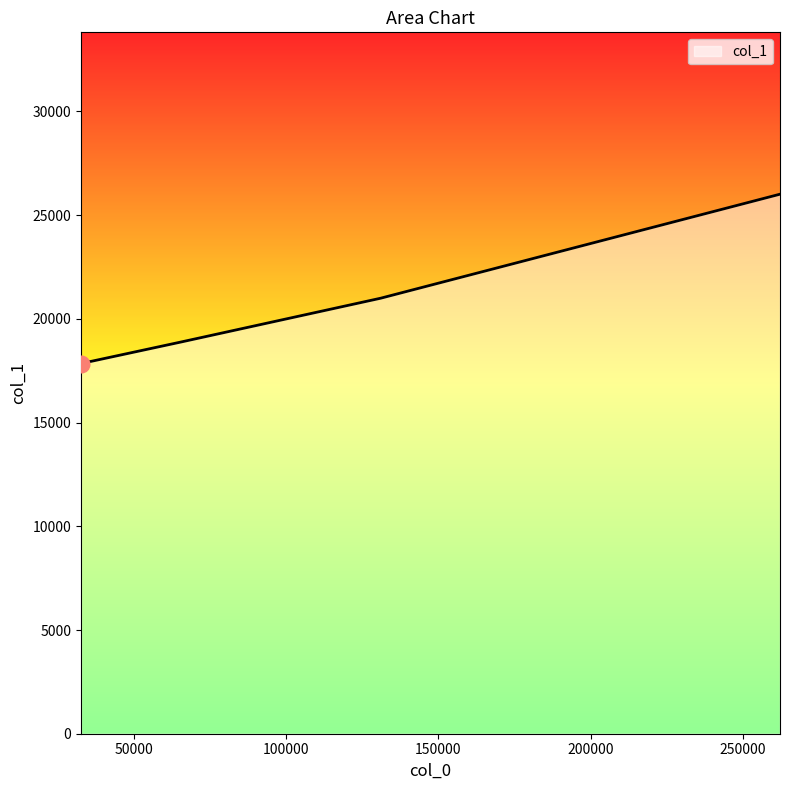

What is the difference between the second highest and minimum values?

3148